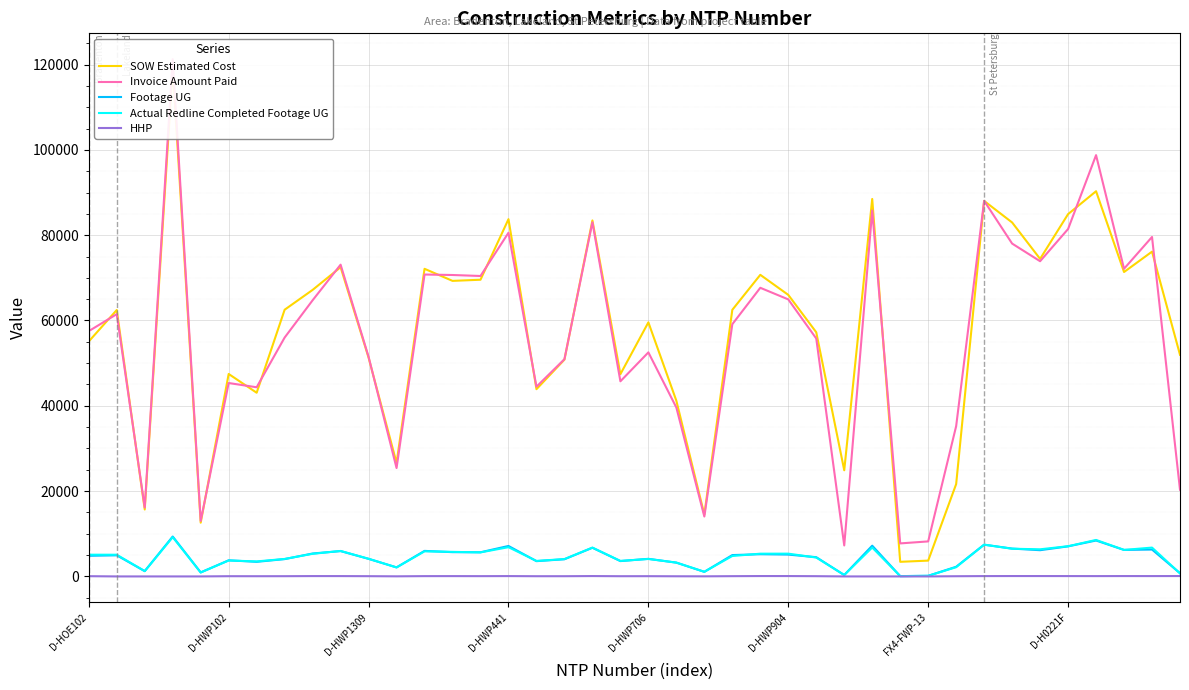

What is the difference between the Footage UG values at D-HWP706 and D-H0221F?

2926.0